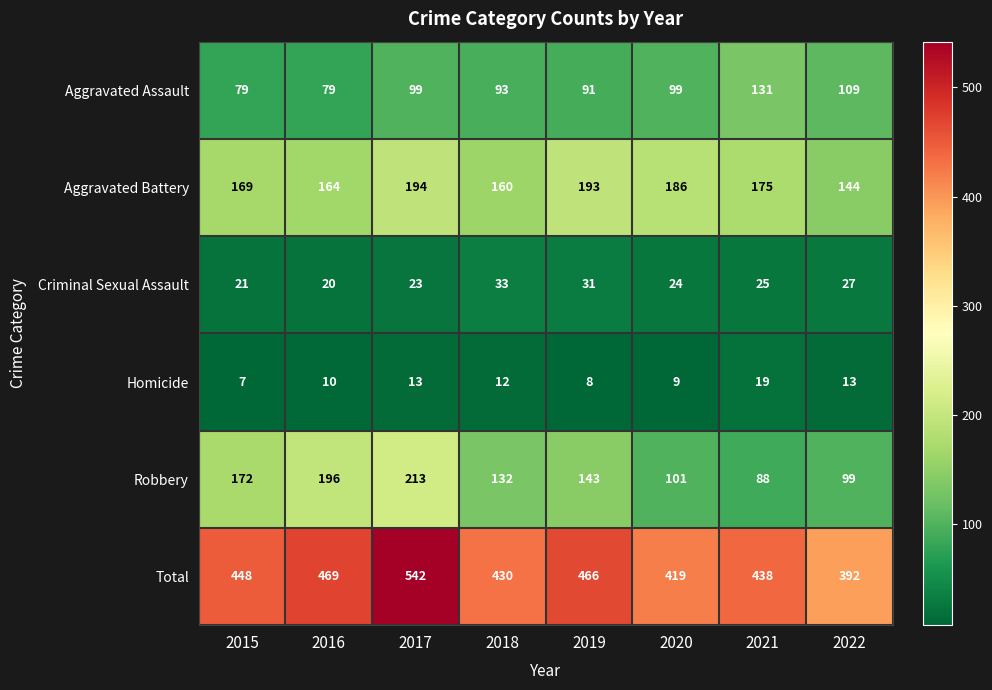

Rank the categories by Total value from highest to lowest.

2017, 2016, 2019, 2015, 2021, 2018, 2020, 2022